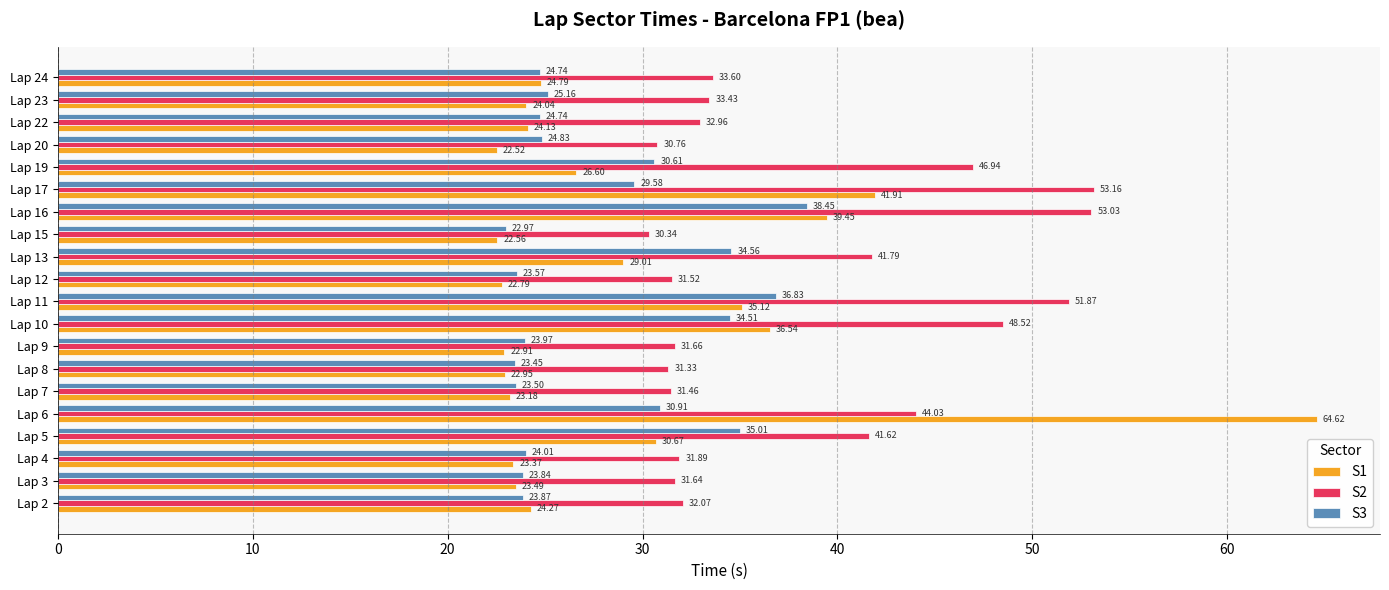

What is the difference between the second highest and second lowest values in the S2 series?

22.3